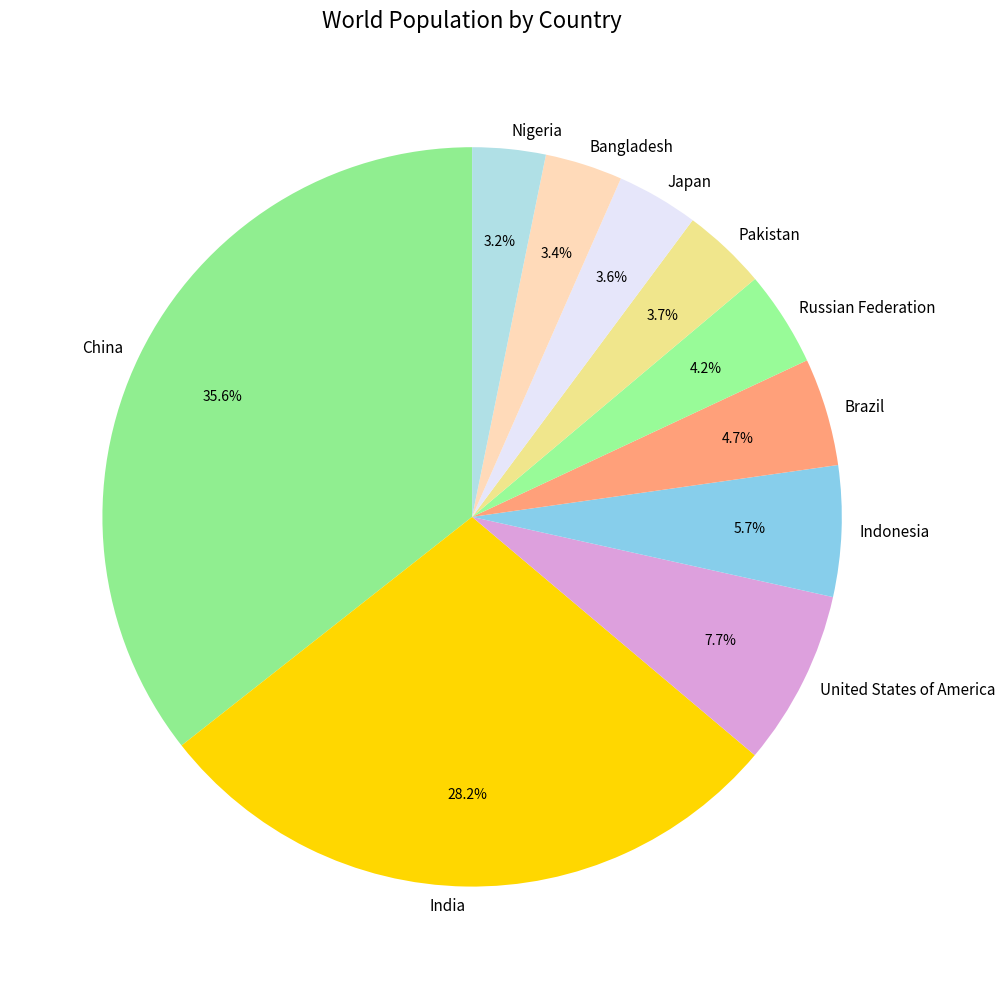

True or false: Bangladesh accounts for 12% of the total.

False